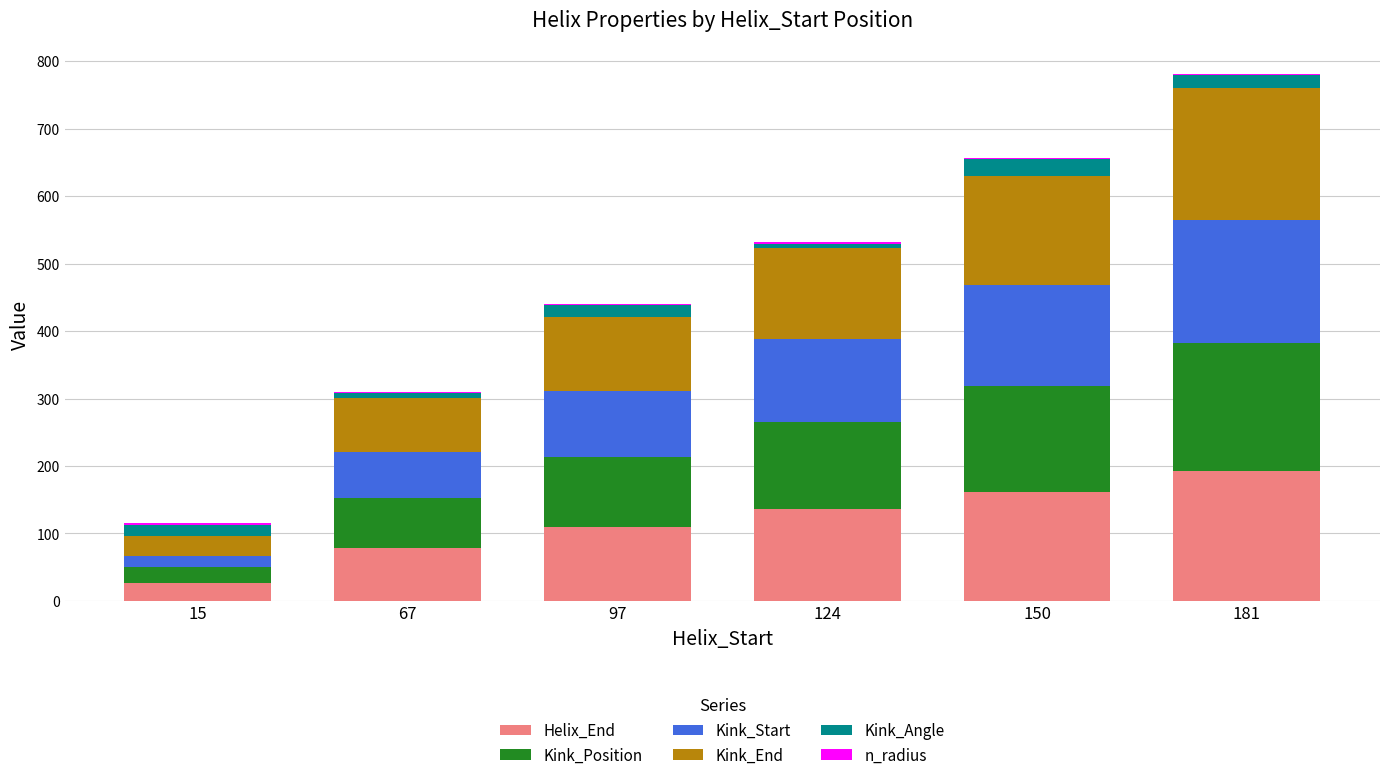

Which category has the highest value in the Helix_End series?

181